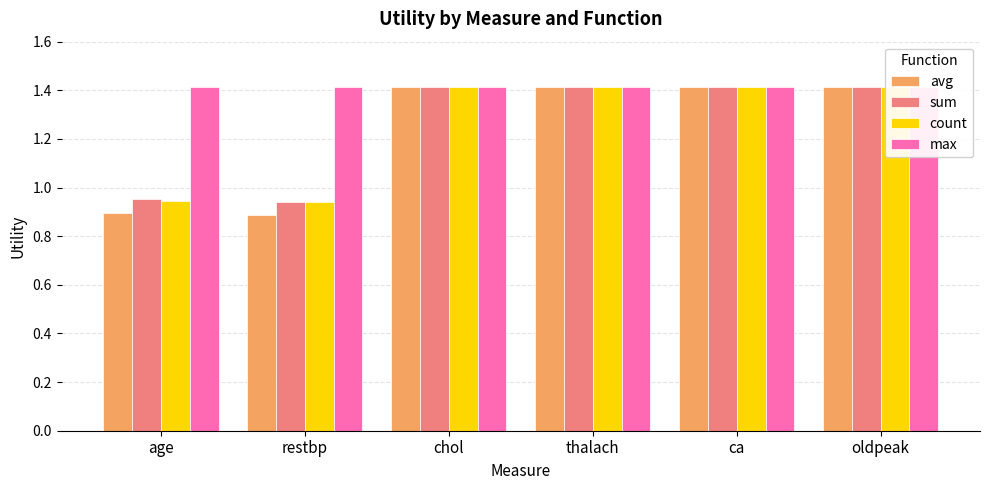

Reading right to left, extract all data points from this chart.

avg: oldpeak=1.4	ca=1.4	thalach=1.4	chol=1.4	restbp=0.9	age=0.9
sum: oldpeak=1.4	ca=1.4	thalach=1.4	chol=1.4	restbp=0.9	age=1.0
count: oldpeak=1.4	ca=1.4	thalach=1.4	chol=1.4	restbp=0.9	age=0.9
max: oldpeak=1.4	ca=1.4	thalach=1.4	chol=1.4	restbp=1.4	age=1.4